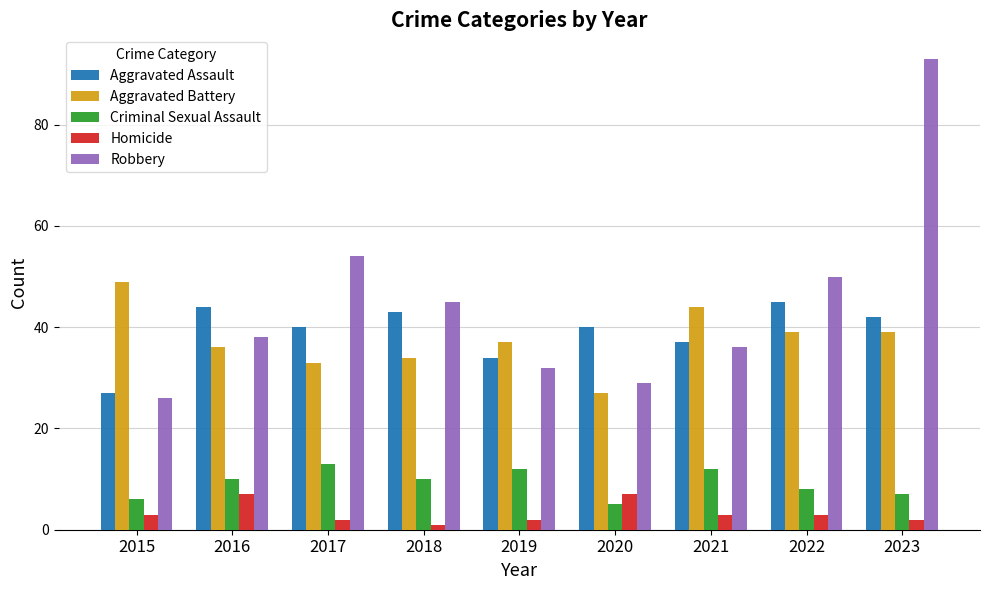

Does the chart contain any negative values?

No